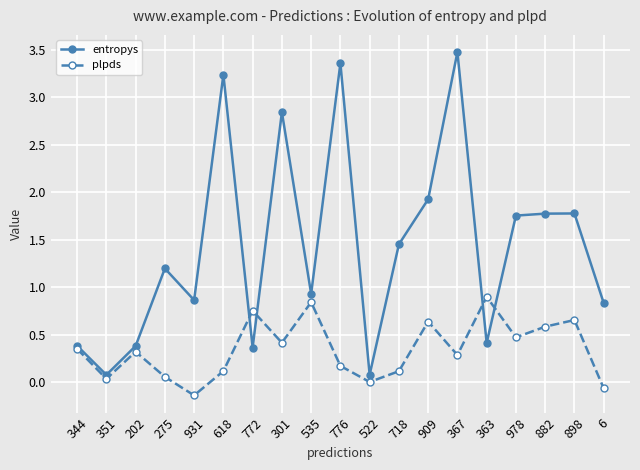

Which label corresponds to the smallest value in the chart?

931